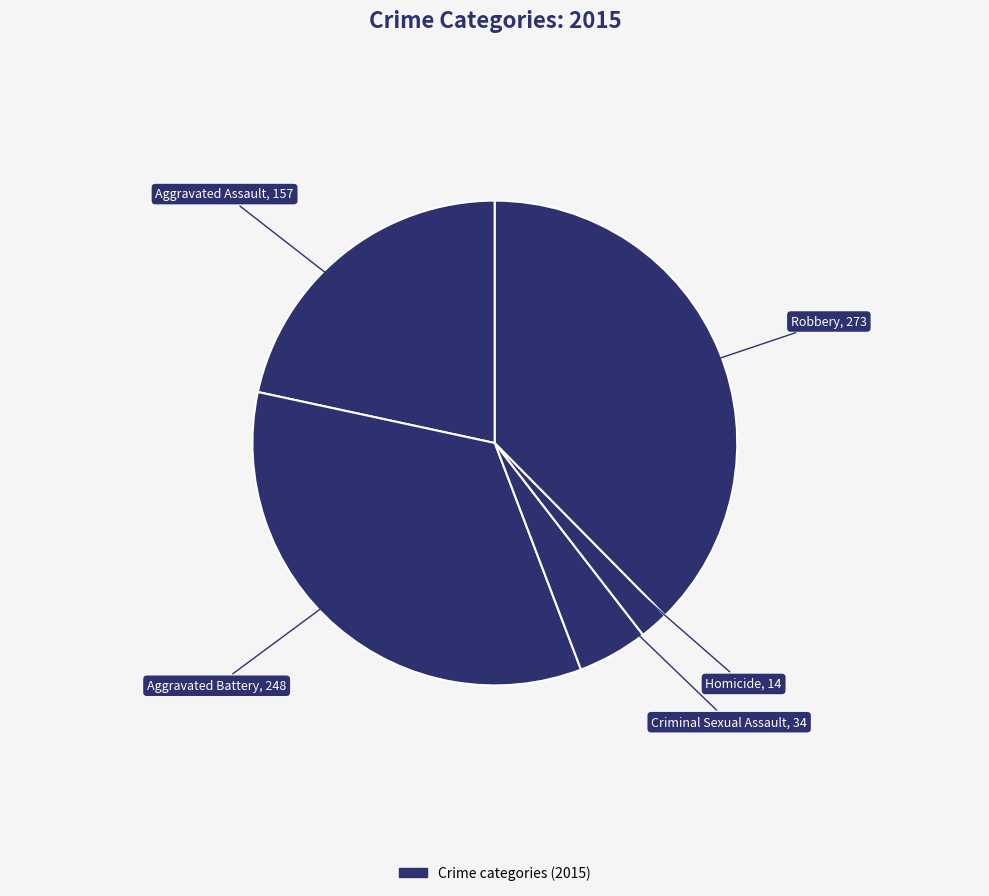

Rank the categories by value from lowest to highest.

Homicide, Criminal Sexual Assault, Aggravated Assault, Aggravated Battery, Robbery